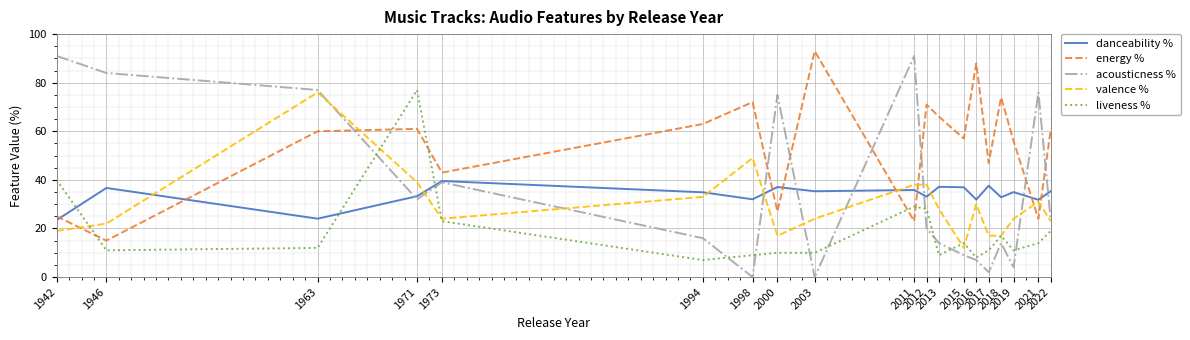

What are all the series names shown in the legend?

danceability %, energy %, acousticness %, valence %, liveness %